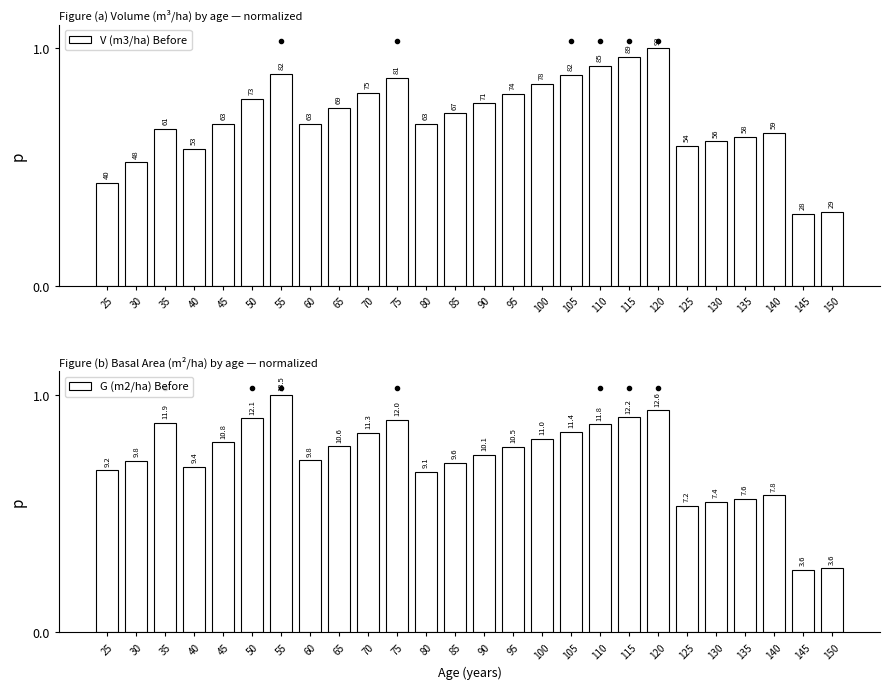

How many bars are there in total?

52